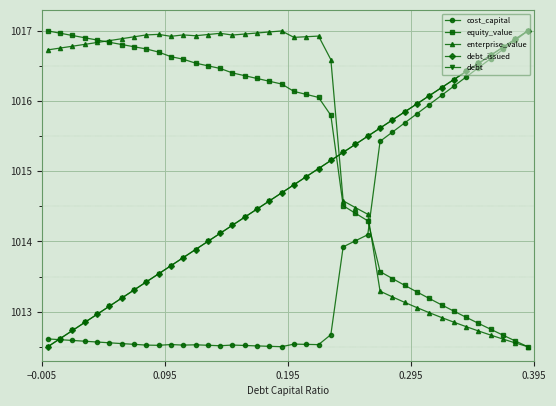

What is the highest value of the cost_capital series?

1017.0